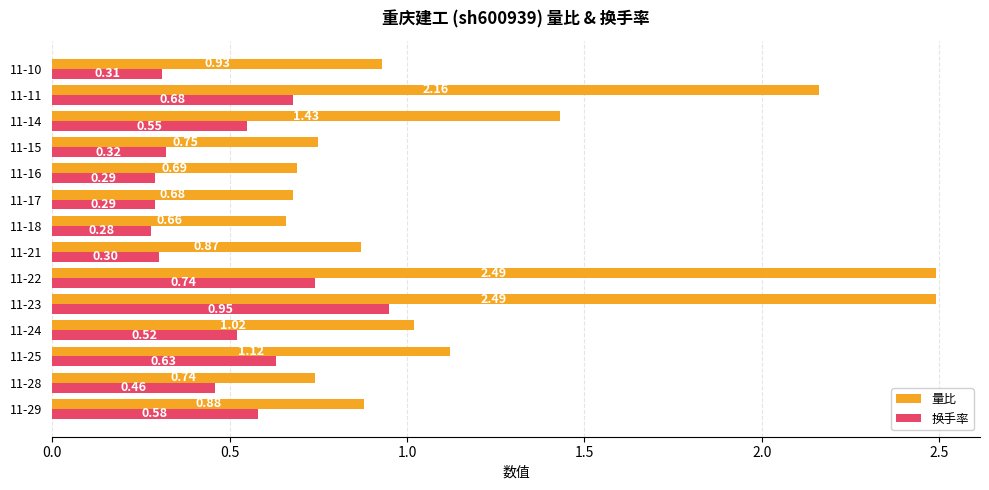

What is the difference between the 换手率 values at 11-14 and 11-16?

0.3